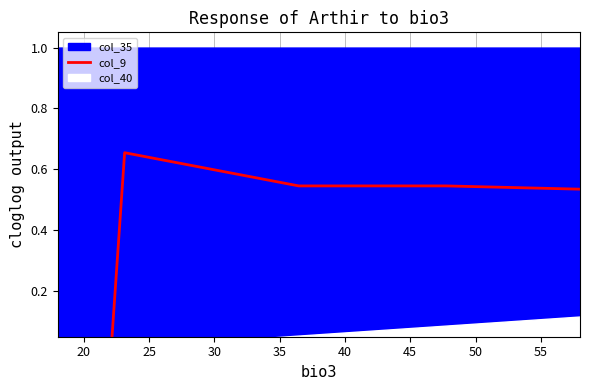

What is the value of the 25th point from the left?

0.5